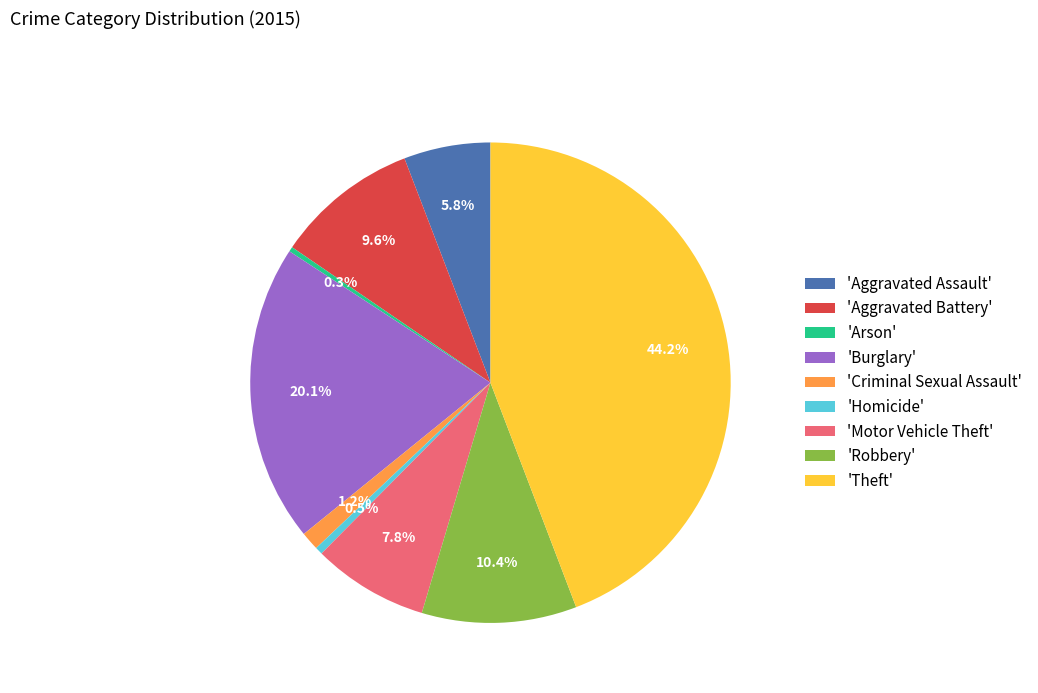

How many slices are in this pie chart?

9